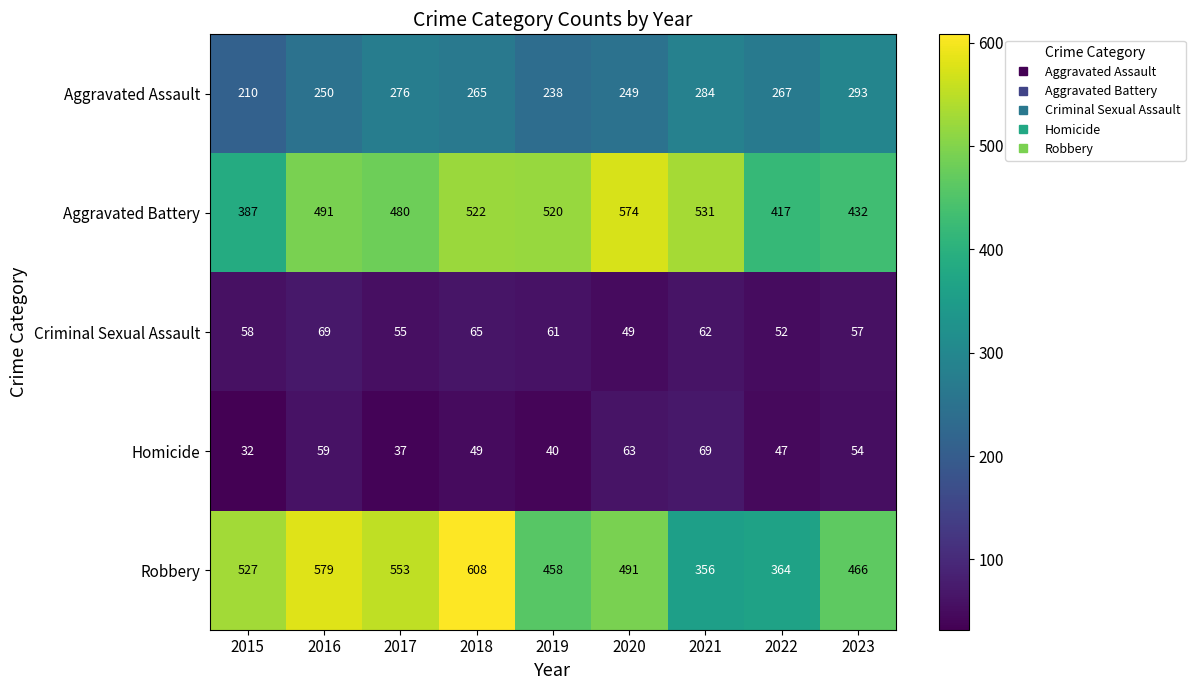

How many categories are shown in the chart?

9